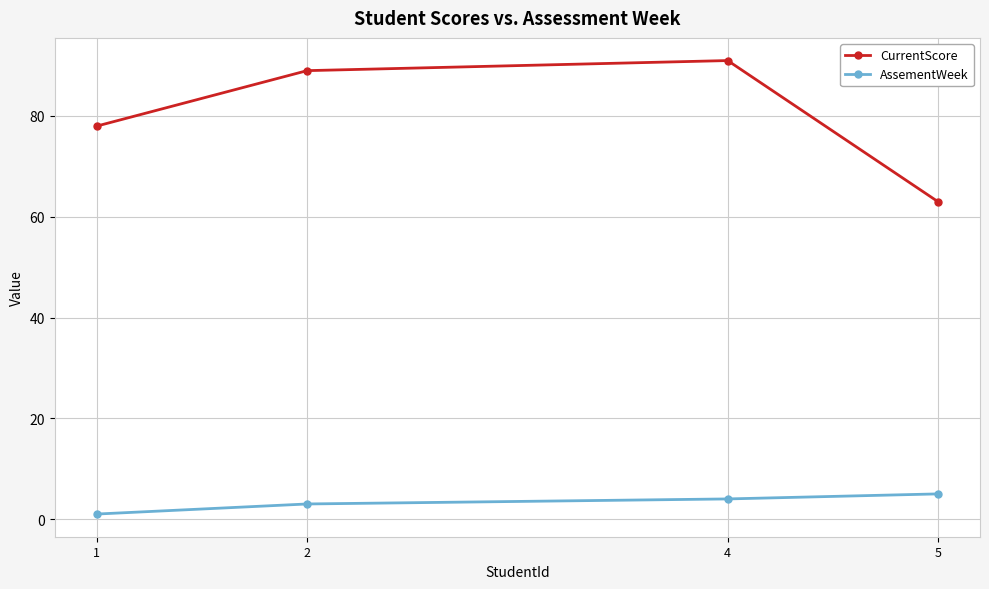

Rank the series by their average value, from lowest to highest.

AssementWeek, CurrentScore